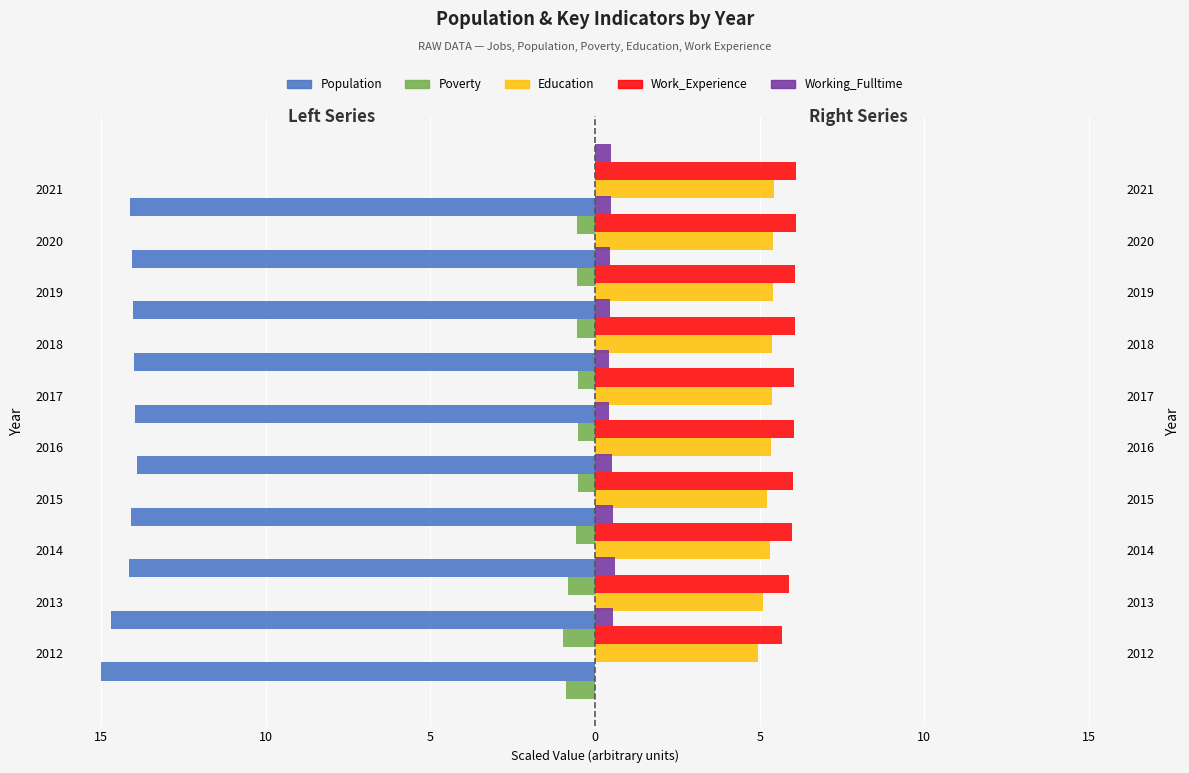

Reading left to right, what are all the values shown in this chart?

Population: -15.0	-14.7	-14.1	-14.1	-13.9	-14.0	-14.0	-14.0	-14.1	-14.1
Poverty: -0.9	-1.0	-0.8	-0.6	-0.5	-0.5	-0.5	-0.5	-0.5	-0.6
Education: 4.9	5.1	5.3	5.2	5.3	5.4	5.4	5.4	5.4	5.4
Work_Experience: 5.7	5.9	6.0	6.0	6.0	6.1	6.1	6.1	6.1	6.1
Working_Fulltime: 0.6	0.6	0.5	0.5	0.4	0.4	0.5	0.5	0.5	0.5